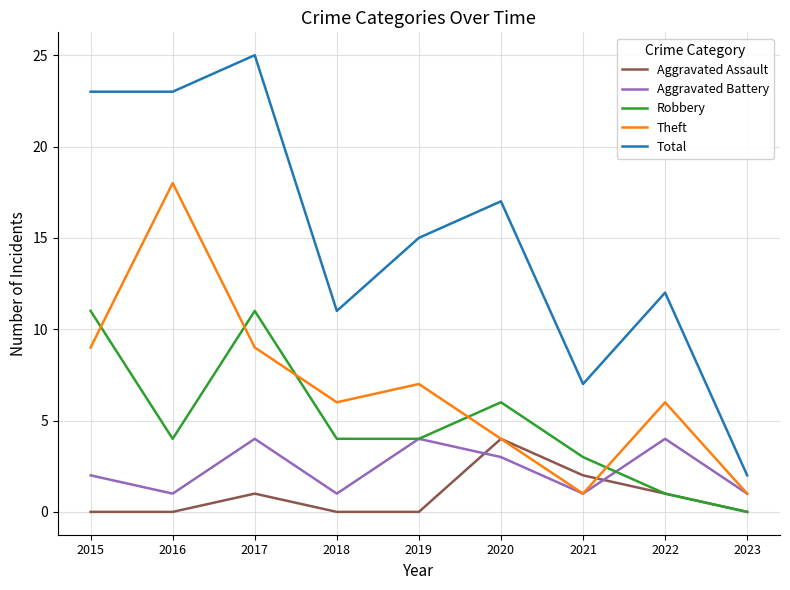

Reading right to left, transcribe all the data shown in this chart.

Aggravated Assault: 2023=0	2022=1	2021=2	2020=4	2019=0	2018=0	2017=1	2016=0	2015=0
Aggravated Battery: 2023=1	2022=4	2021=1	2020=3	2019=4	2018=1	2017=4	2016=1	2015=2
Robbery: 2023=0	2022=1	2021=3	2020=6	2019=4	2018=4	2017=11	2016=4	2015=11
Theft: 2023=1	2022=6	2021=1	2020=4	2019=7	2018=6	2017=9	2016=18	2015=9
Total: 2023=2	2022=12	2021=7	2020=17	2019=15	2018=11	2017=25	2016=23	2015=23